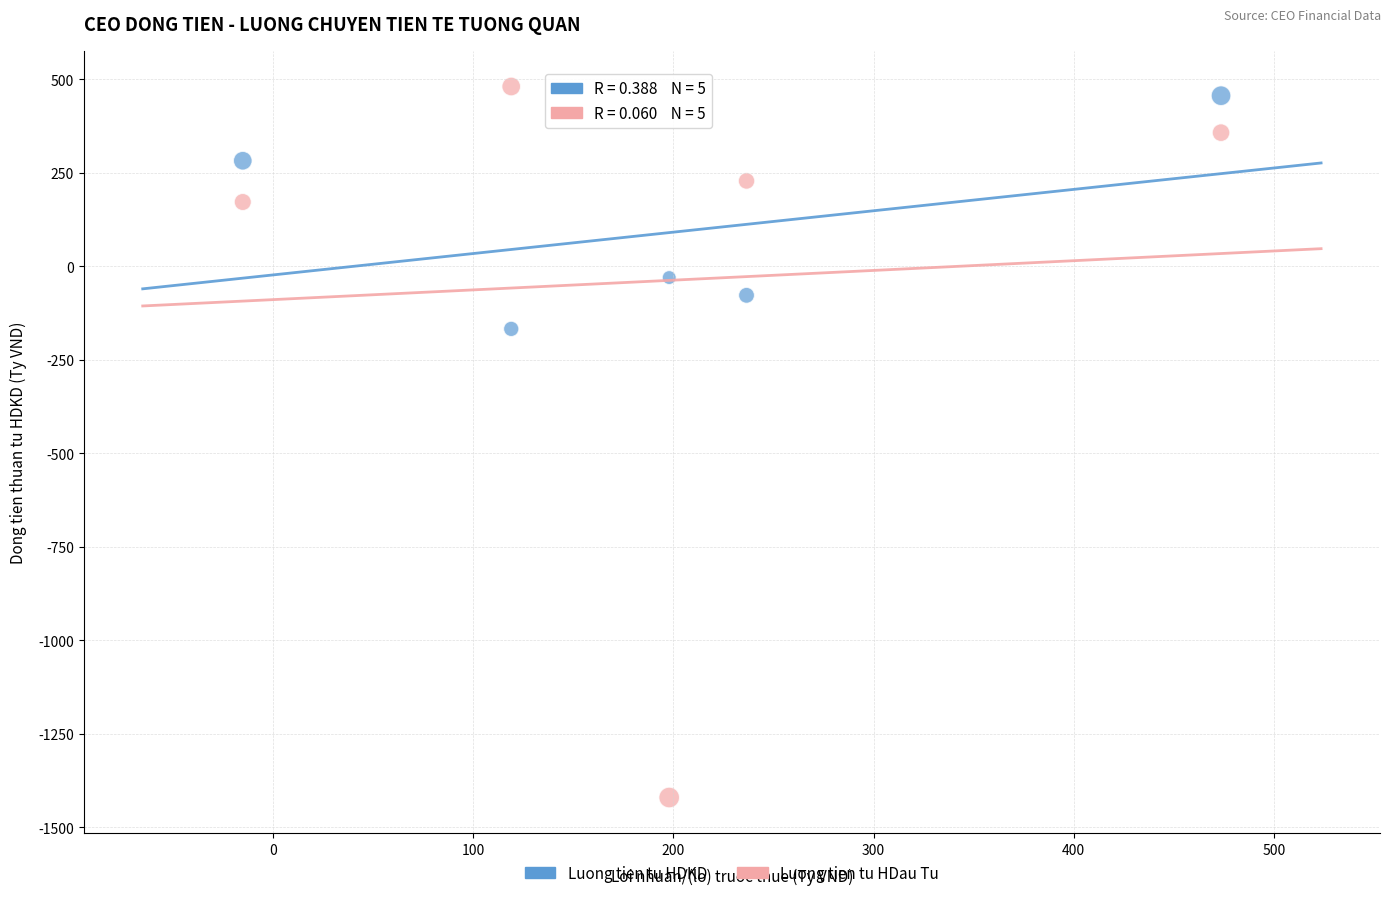

Which series contains the highest Y value?

Luong tien tu HDau Tu